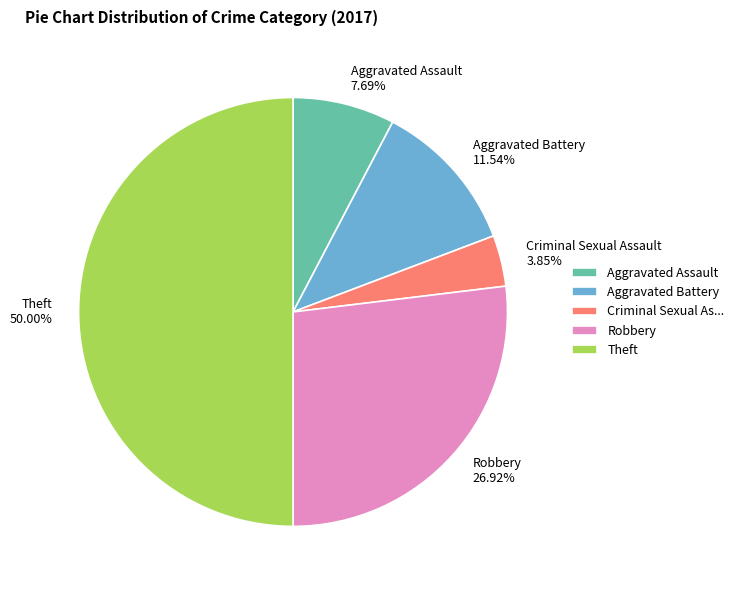

Approximately how many times larger is the value at Aggravated Assault compared to Criminal Sexual Assault?

2.0